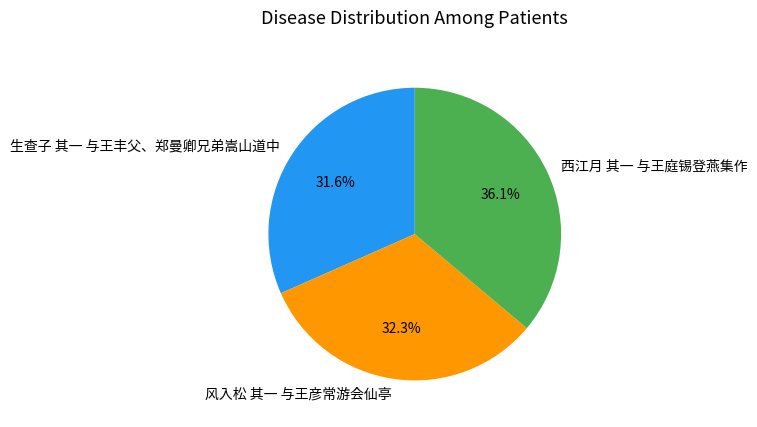

Which has a higher value, 生查子 其一 与王丰父、郑曼卿兄弟嵩山道中 or 西江月 其一 与王庭锡登燕集作?

西江月 其一 与王庭锡登燕集作